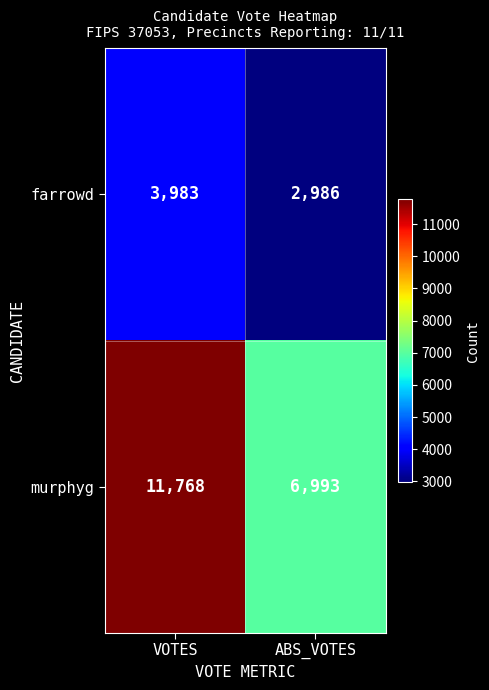

Reading left to right, transcribe all the data shown in this chart.

farrowd: VOTES=3983	ABS_VOTES=2986
murphyg: VOTES=11768	ABS_VOTES=6993